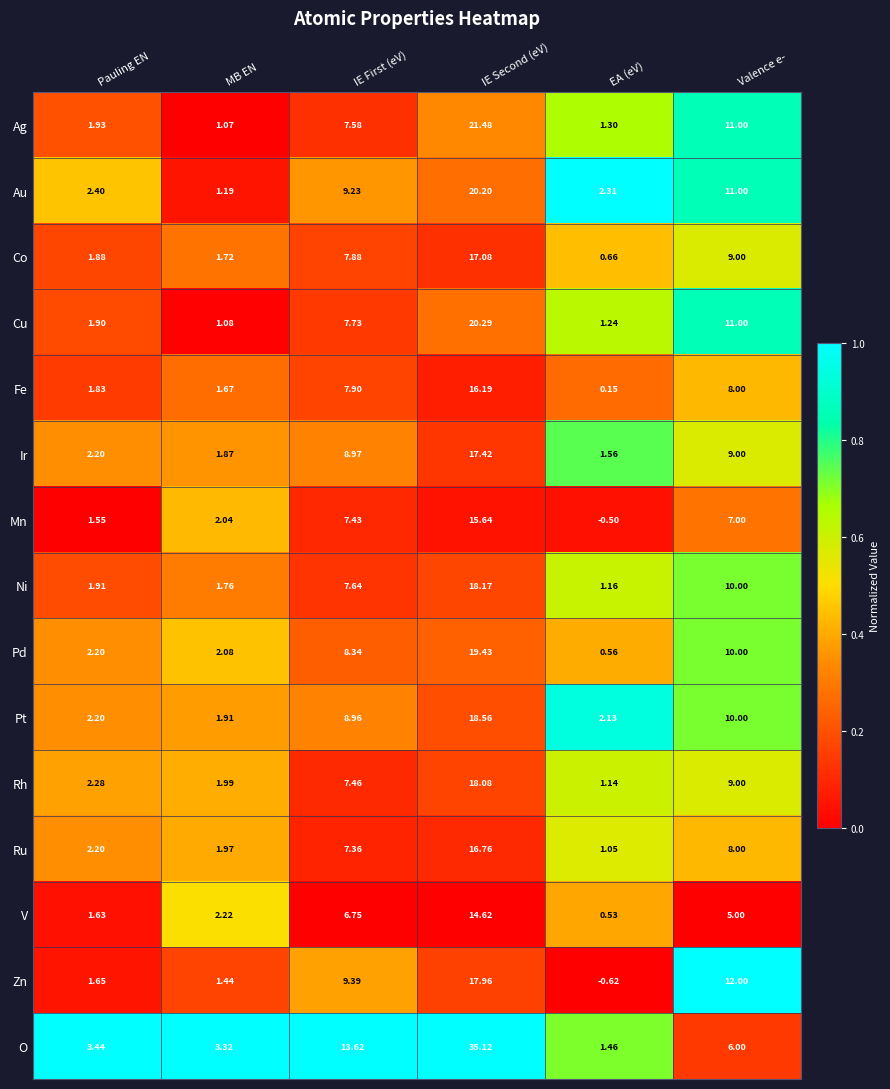

Which label corresponds to the largest value in the chart?

IE Second (eV)